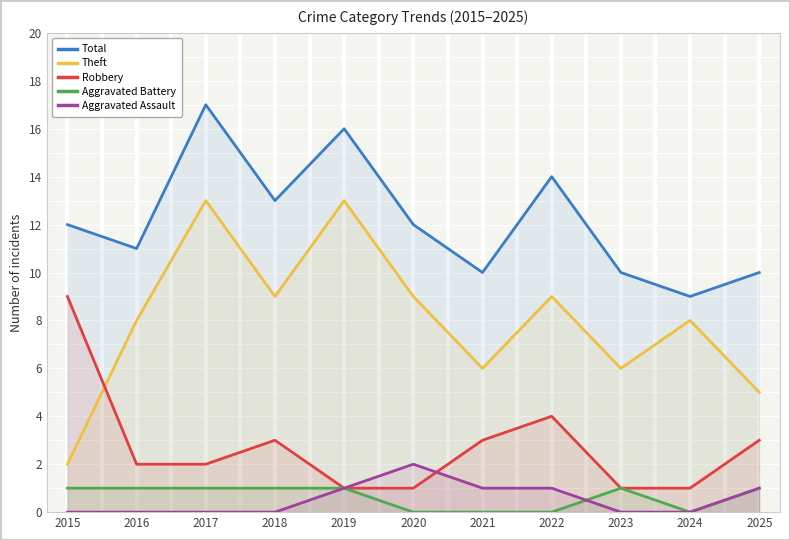

Does the chart display data point markers on the line(s)?

No